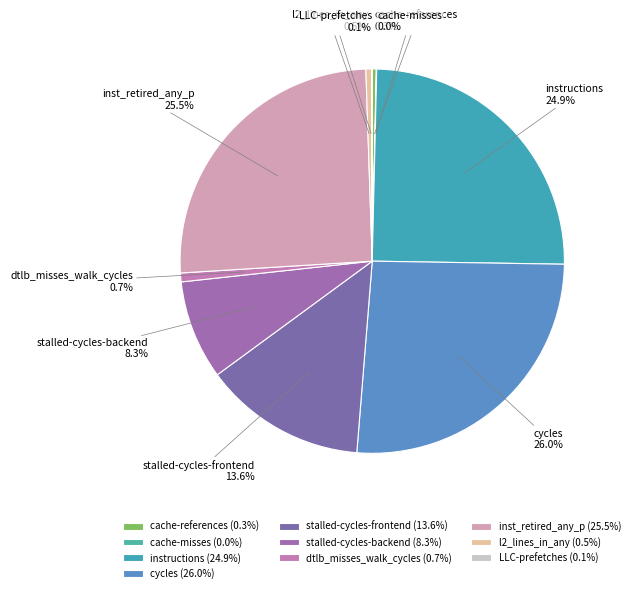

Which has a higher value, instructions or stalled-cycles-frontend?

instructions